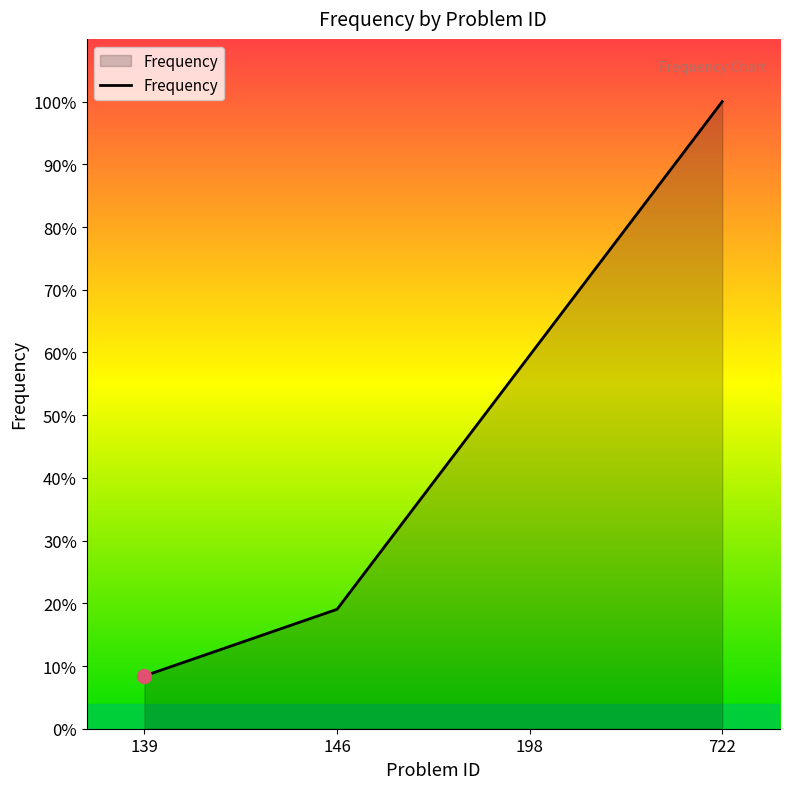

True or false: the data shows 19.0 at 146.

True